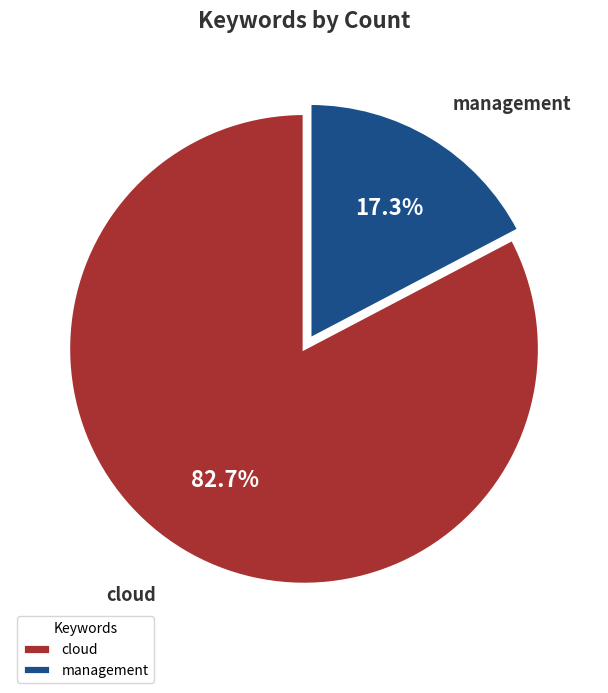

How many slices are in this pie chart?

2